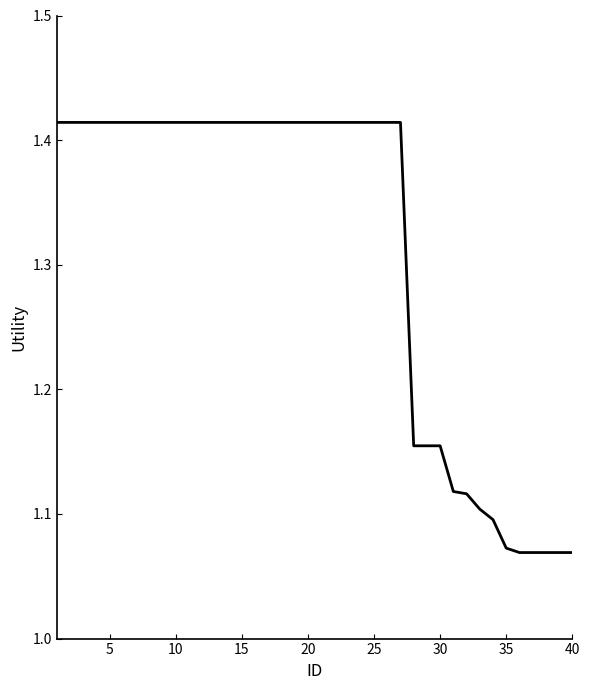

What is the difference between the maximum and minimum values?

0.3